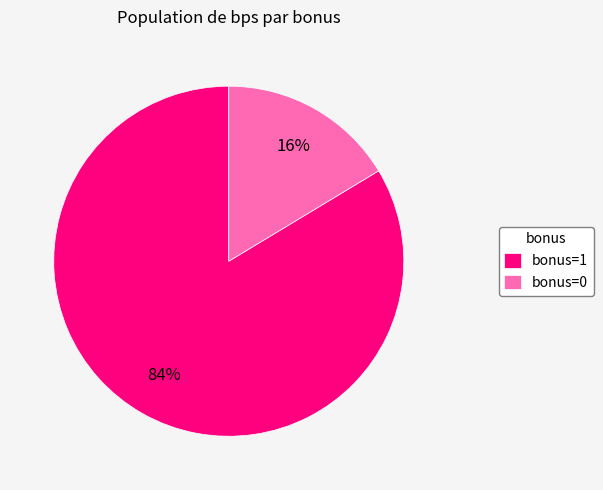

What is the majority slice?

bonus=1